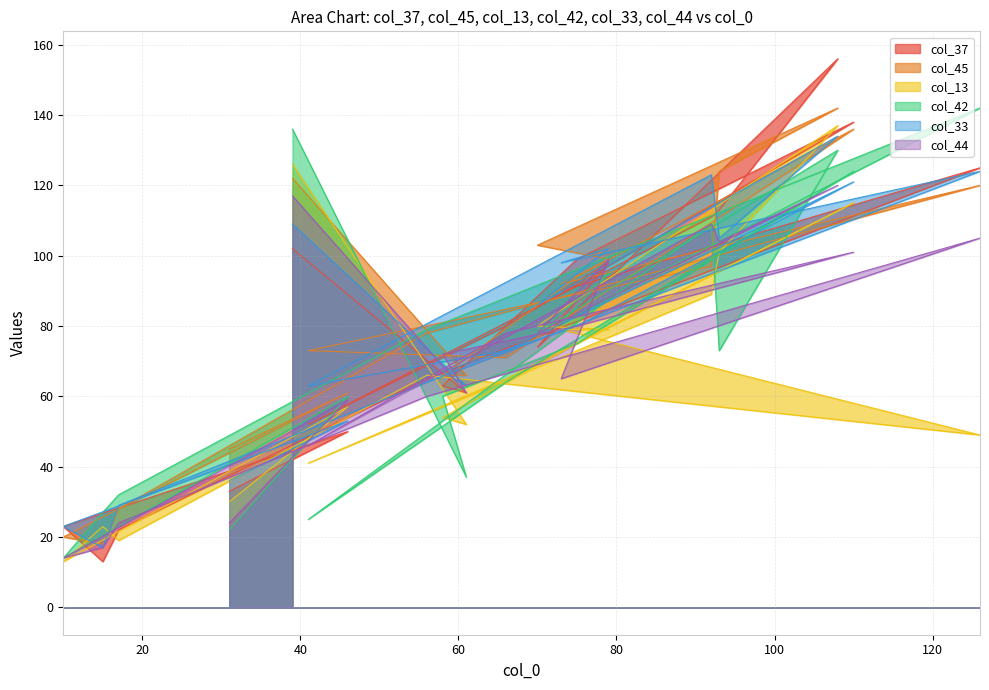

Which series has the largest range (max minus min)?

col_37